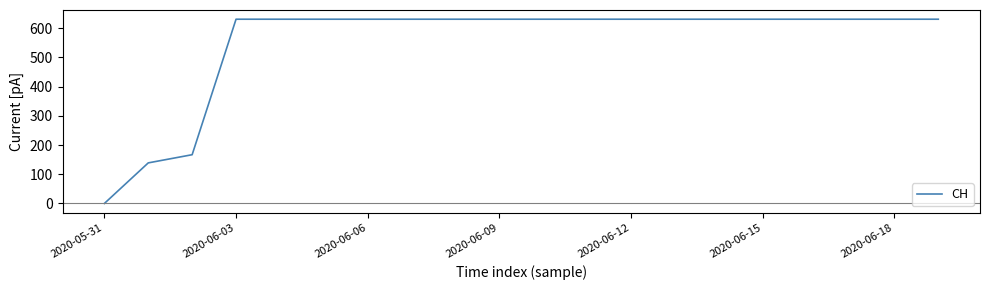

Reading left to right, transcribe all the data shown in this chart.

0	139	167	631	631	631	631	631	631	631	631	631	631	631	631	631	631	631	631	631